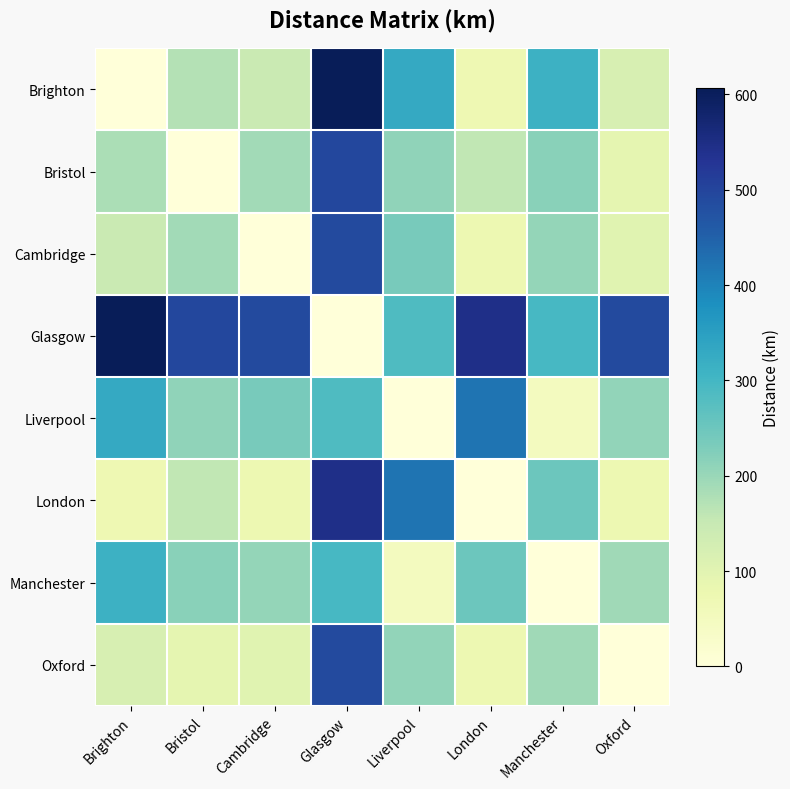

Rank the series by their maximum value, from lowest to highest.

Manchester, Liverpool, Oxford, Cambridge, Bristol, London, Brighton, Glasgow